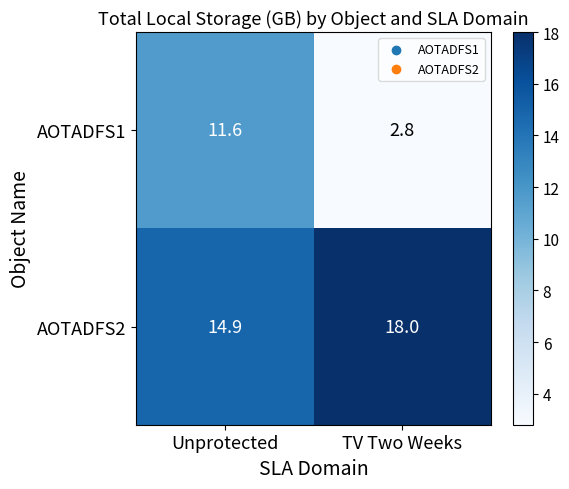

What is the difference between the AOTADFS2 values at TV Two Weeks and Unprotected?

3.1